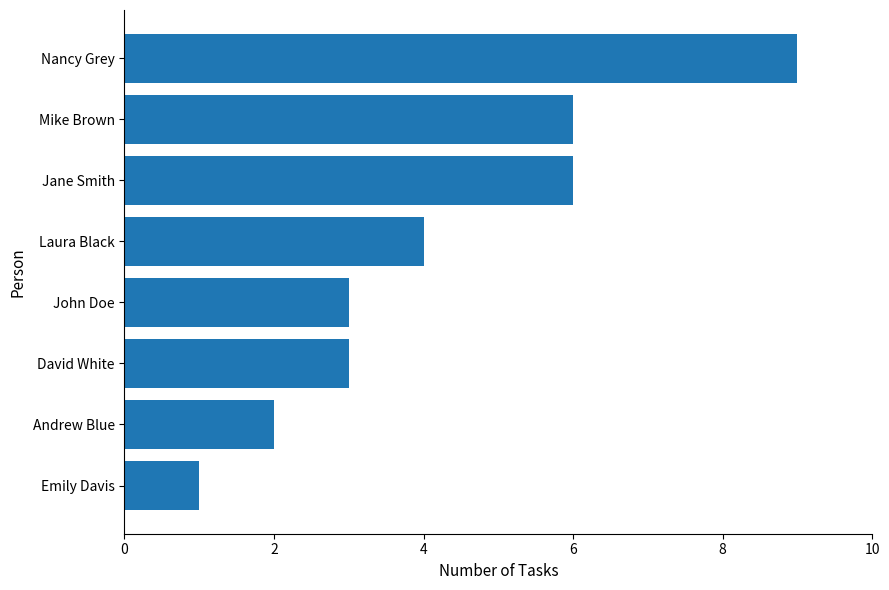

Is it true that the value at Andrew Blue is 3?

False